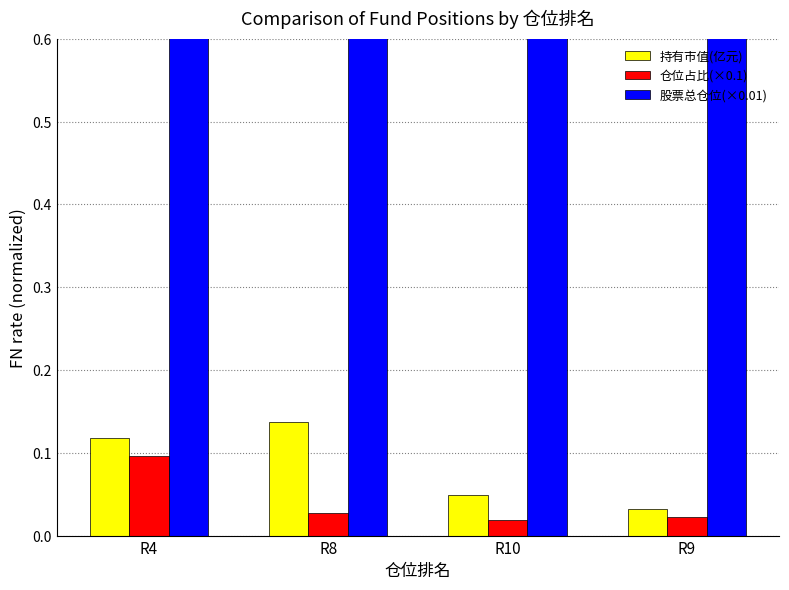

The value of 股票总仓位(×0.01) at R9 is 0.9. True or false?

True